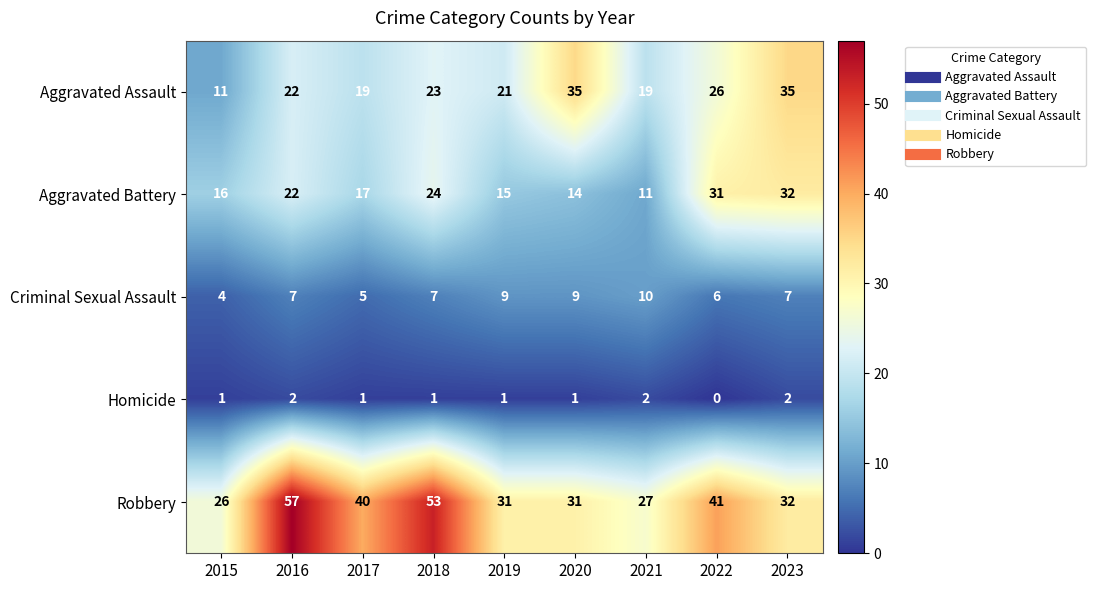

How many Homicide values are between 1 and 2?

8